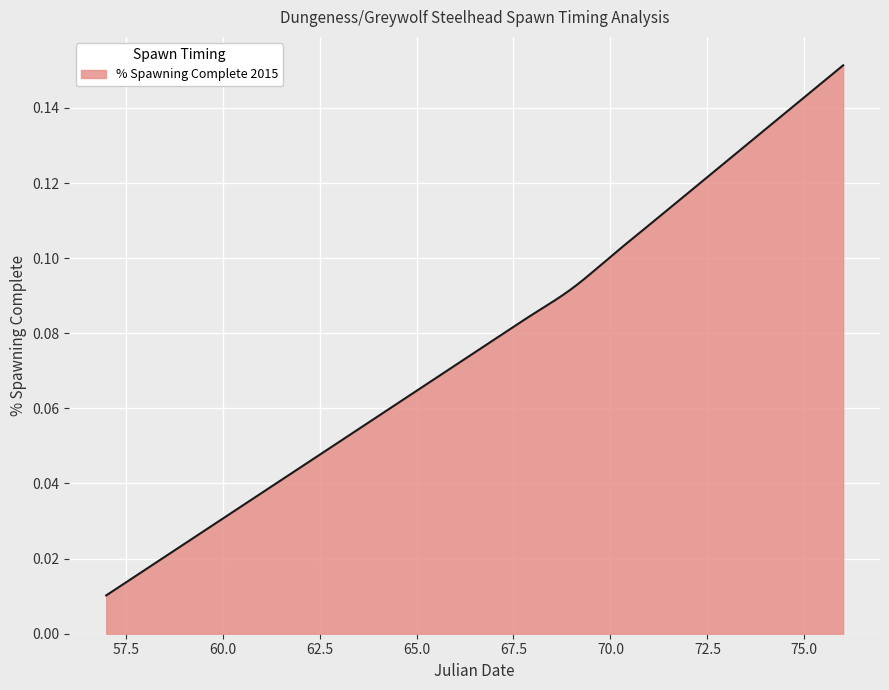

How many lines are shown in the chart?

1